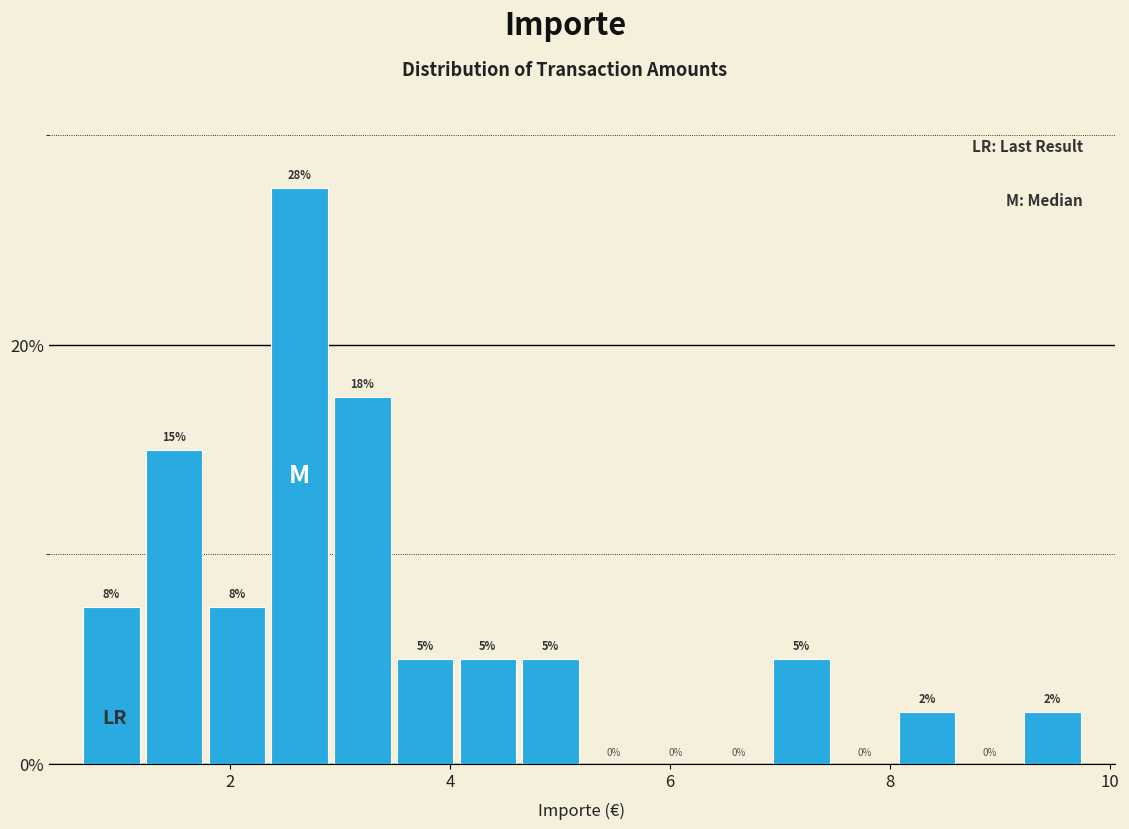

Read against the x-axis, roughly where is the centre of the tallest bar?

2.6